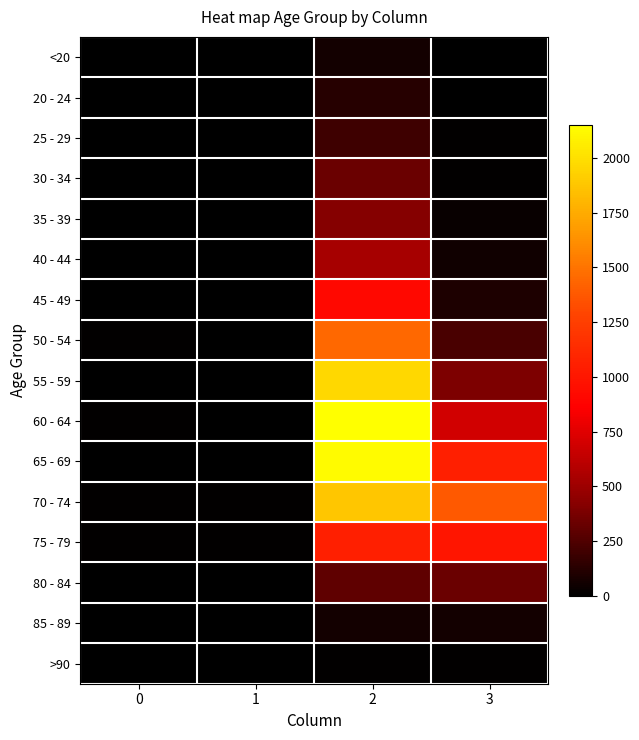

How many series are shown in this chart?

16